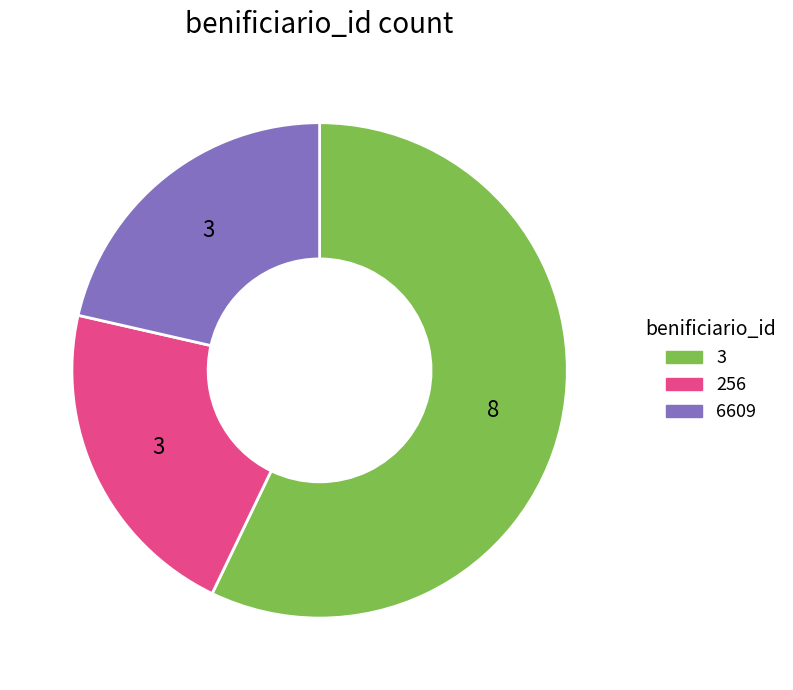

What is the largest slice in the pie chart?

3